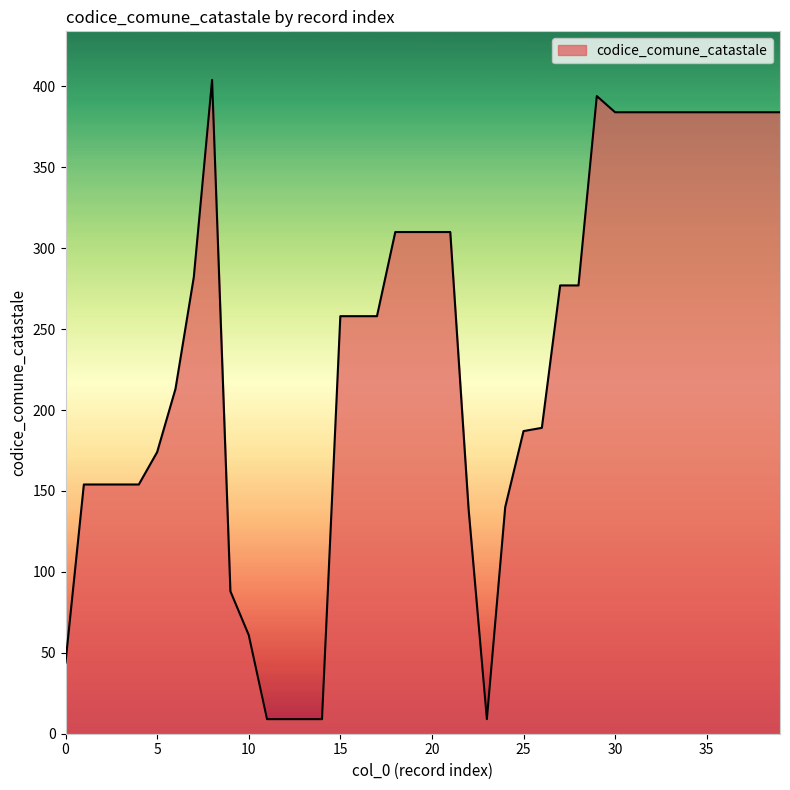

What is the minimum value shown in the chart?

9